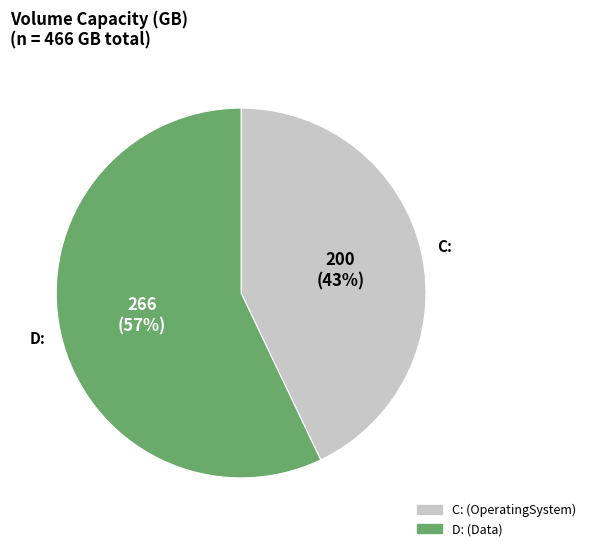

Is there a majority slice in this chart?

Yes